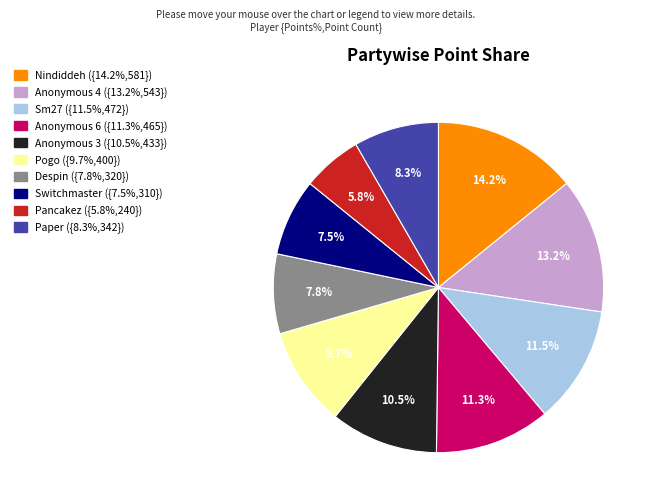

The Switchmaster slice represents 21% of the pie. True or false?

False